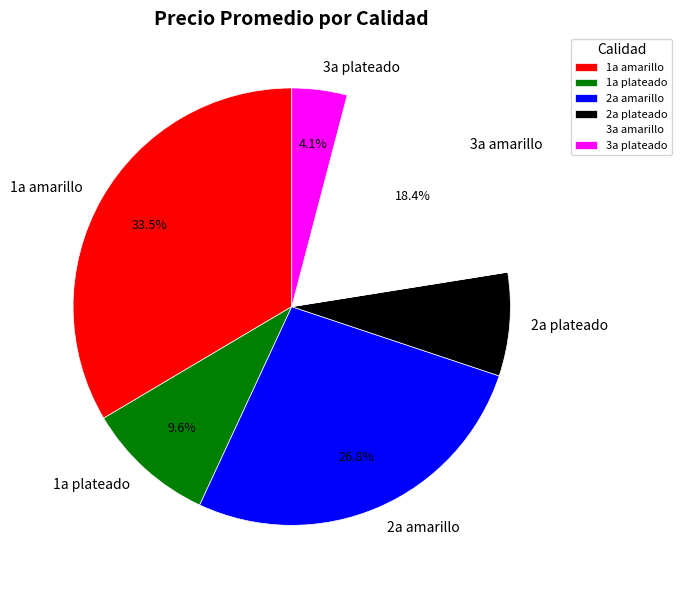

Between 2a amarillo and 3a amarillo, which is larger?

2a amarillo